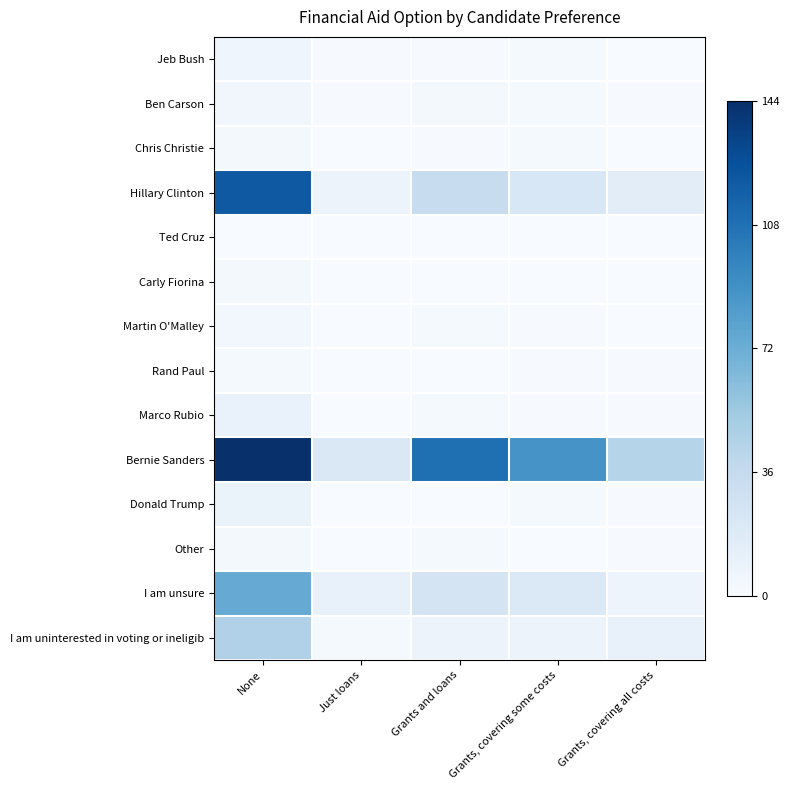

How many data points does each series have?

5